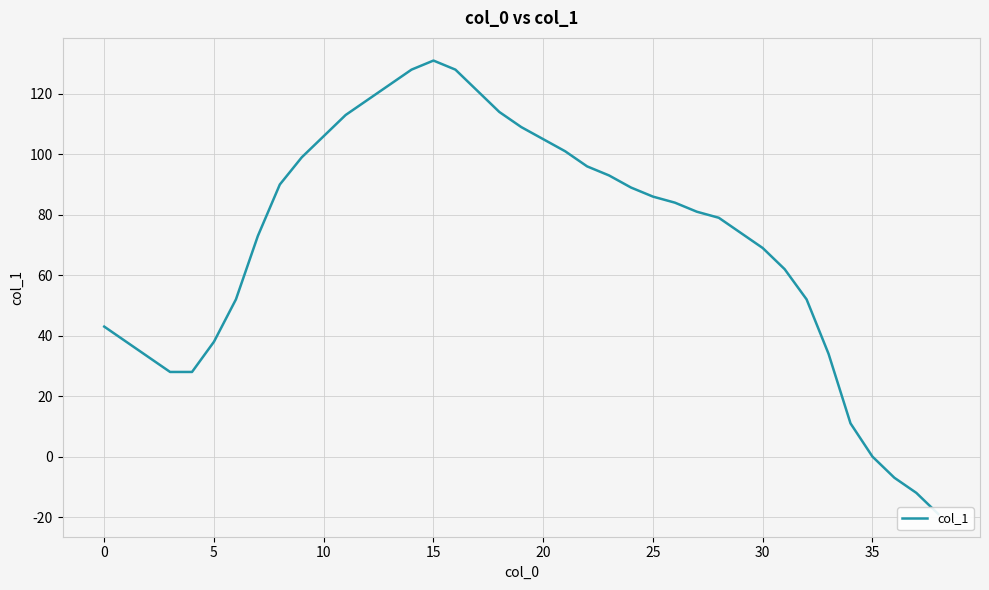

What is the average value?

72